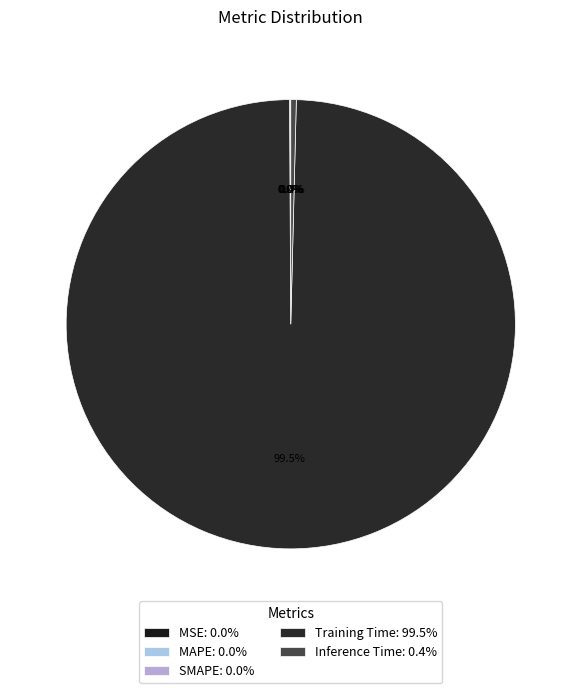

Is it true that Training Time is 94% of the pie?

False